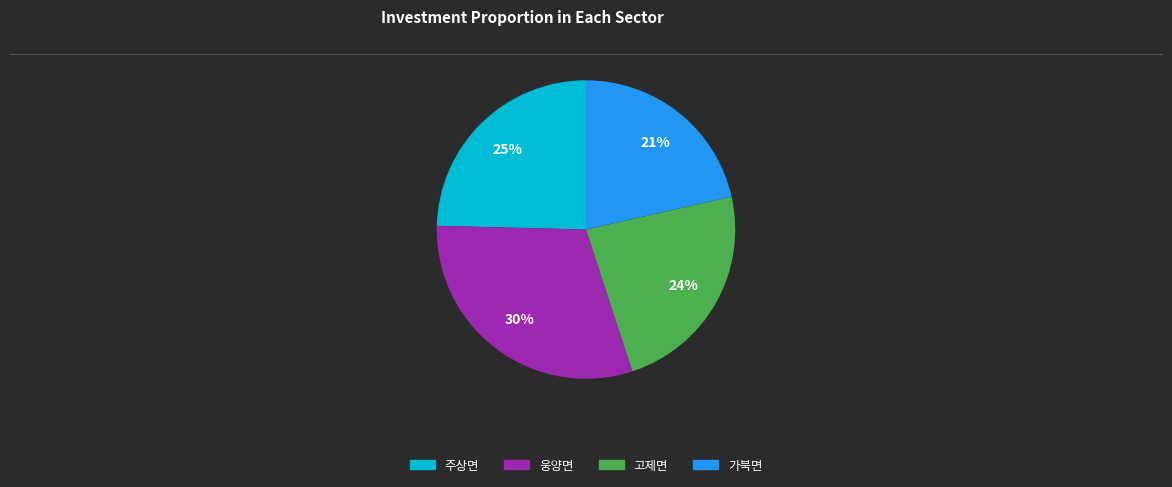

Is there a majority slice in this chart?

No